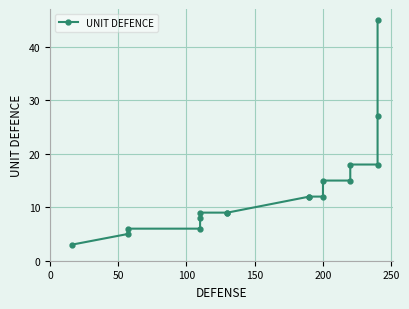

What is the greatest value displayed?

45